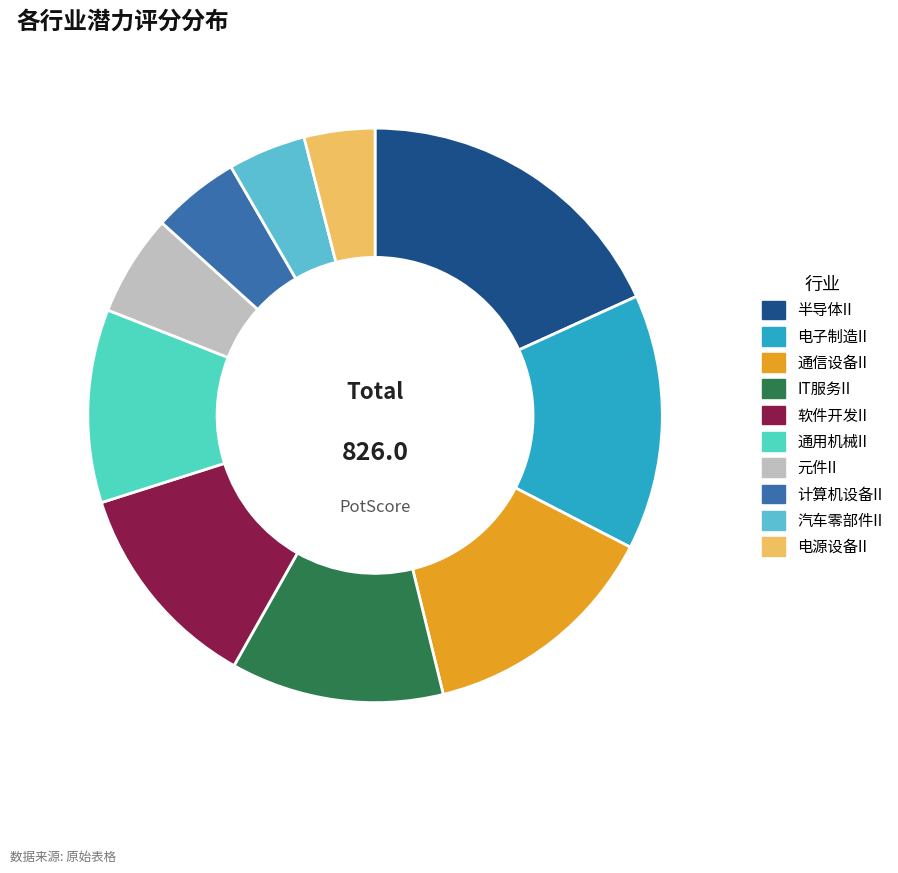

Which has a higher value, 软件开发II or 半导体II?

半导体II